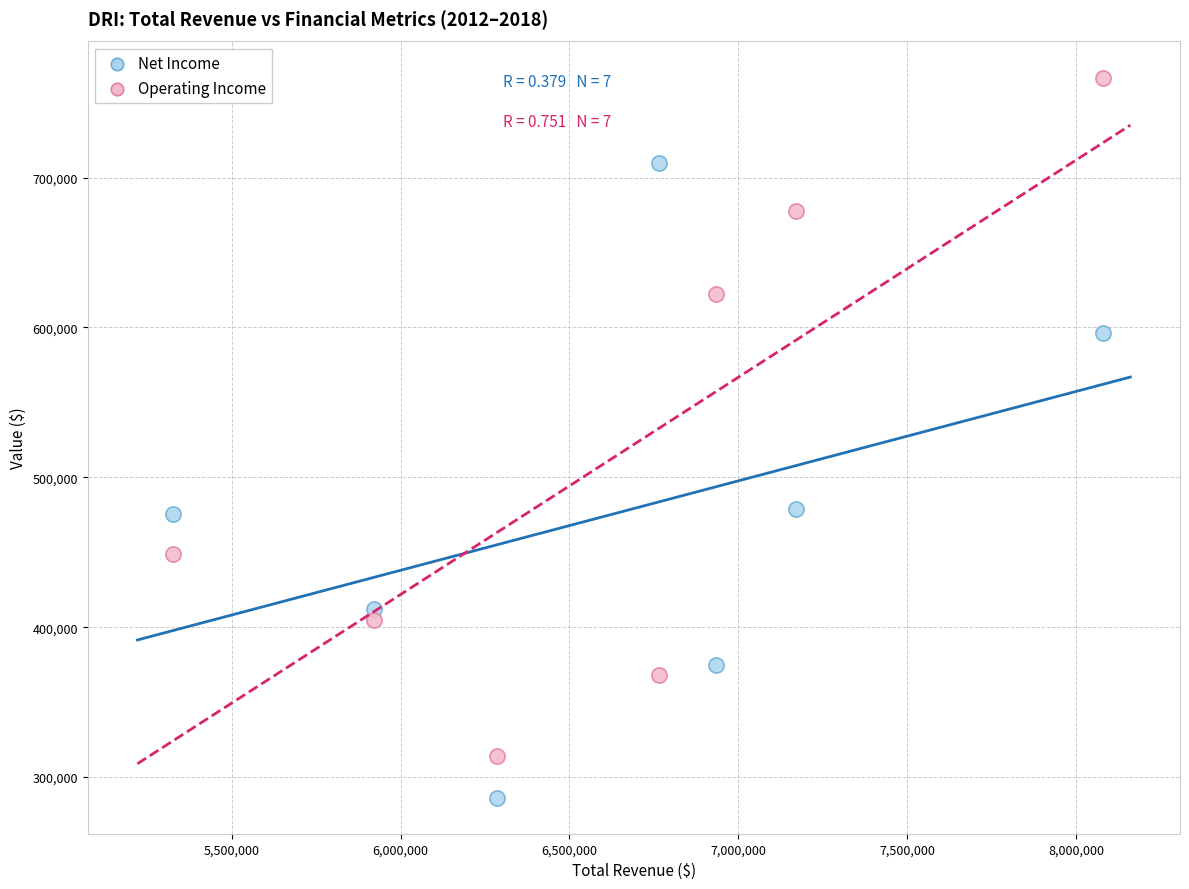

In the Operating Income series, what Y value is closest to 540450?

622200